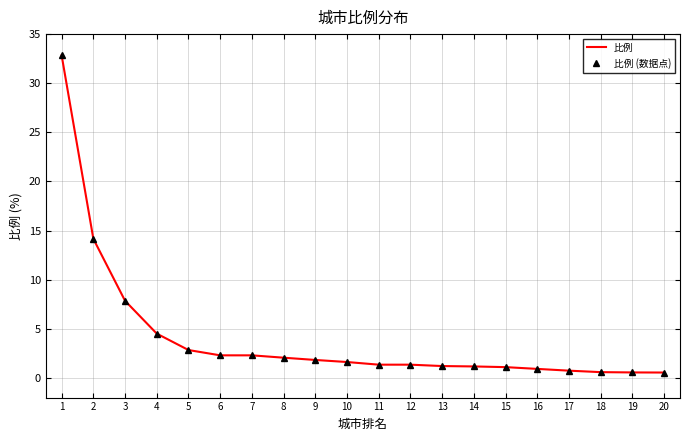

At which label is 比例 (数据点) closest to 16?

2